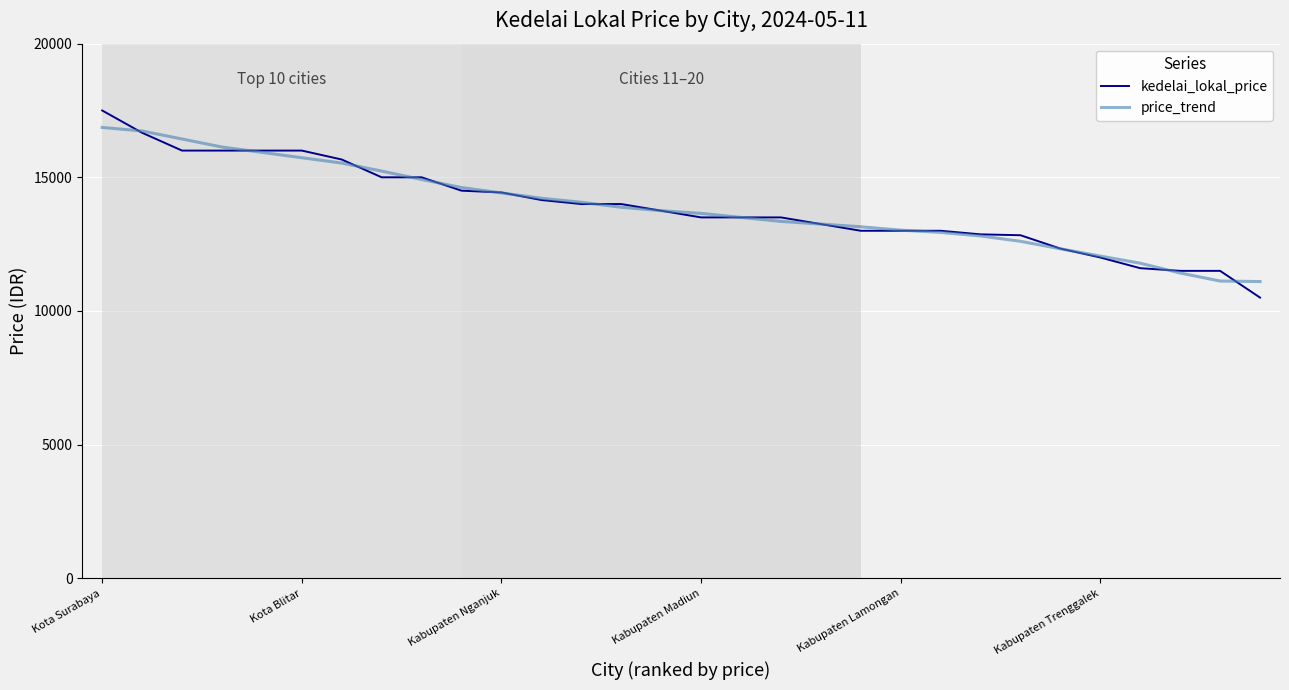

What is the minimum value for price_trend?

11100